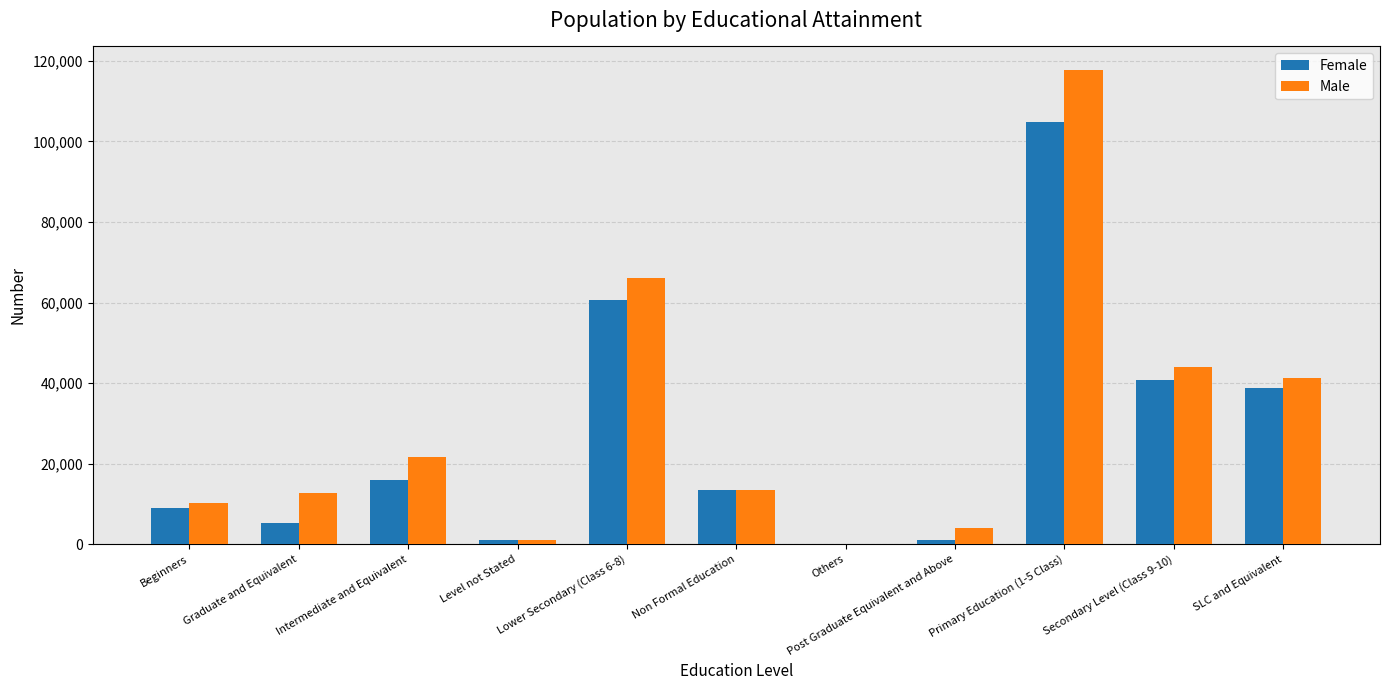

What is the greatest value displayed?

117706